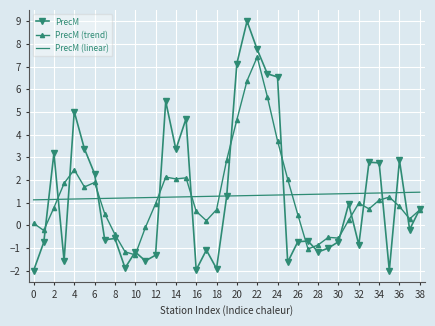

After their last crossing, which series has the higher values: PrecM (trend) or PrecM (linear)?

PrecM (linear)